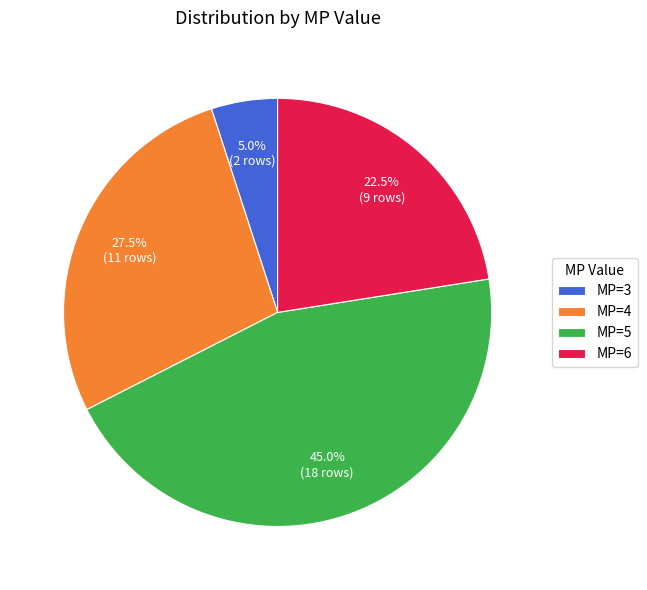

Is the sum of MP=6 and MP=5 greater than half?

Yes